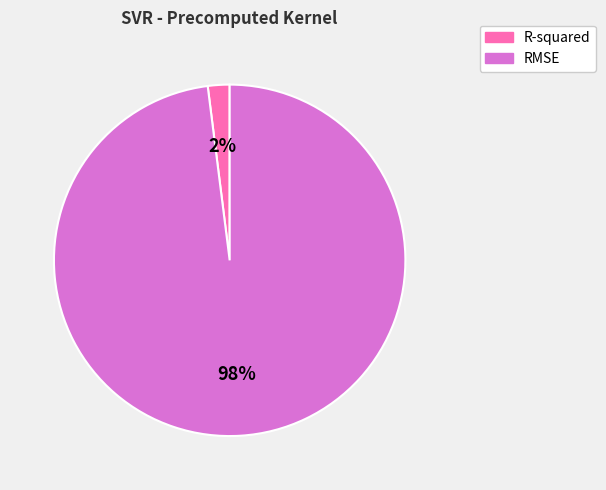

True or false: RMSE accounts for 84% of the total.

False